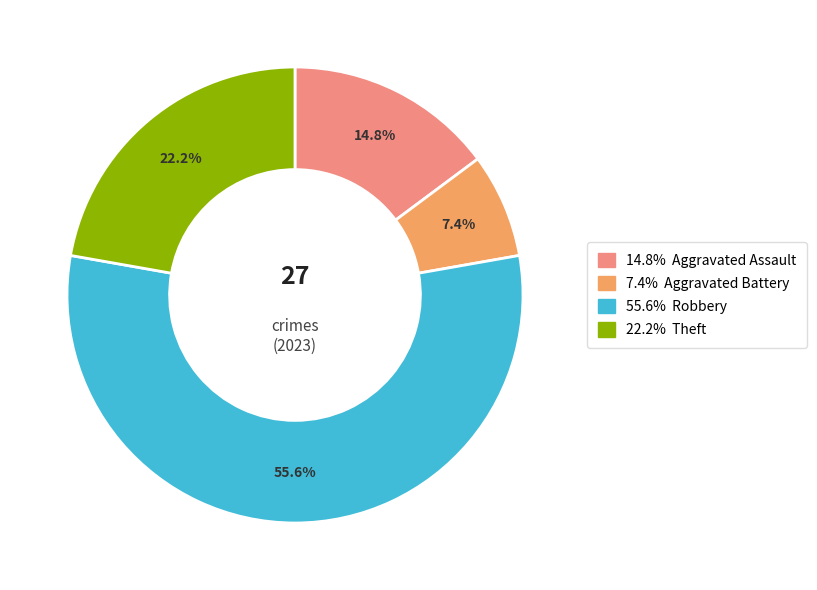

Is there a majority slice in this chart?

Yes